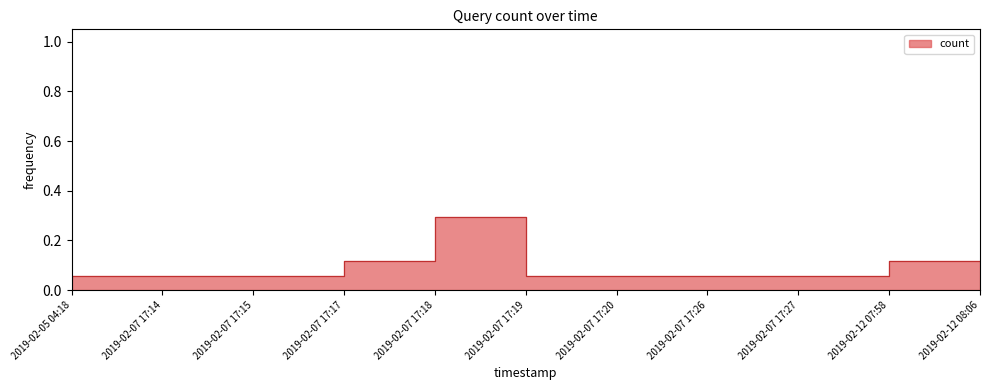

How many lines are shown in the chart?

1